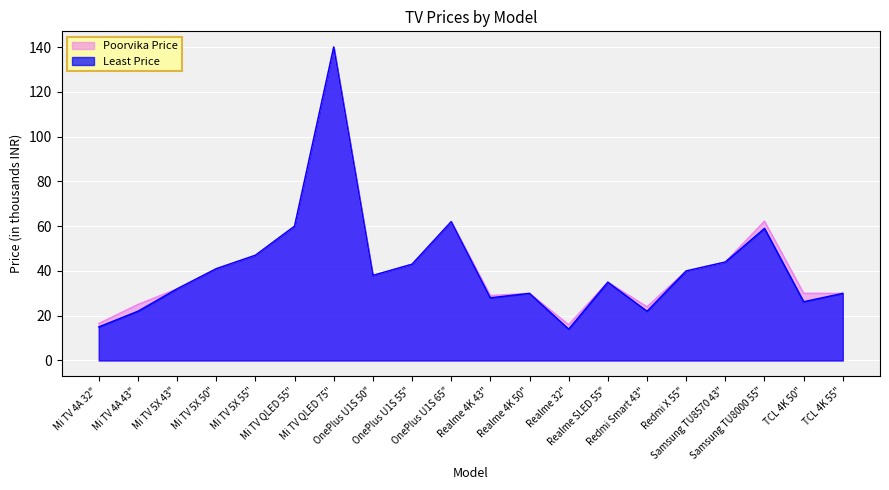

How many data points in Poorvika Price are less than 37?

10